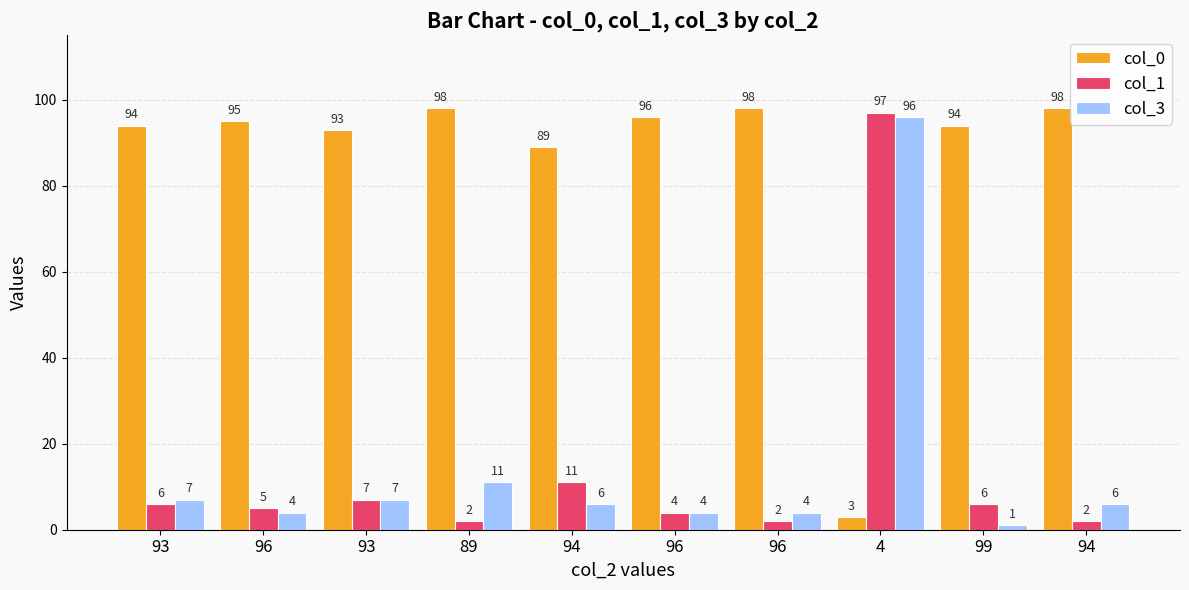

How many data points does each series have?

10